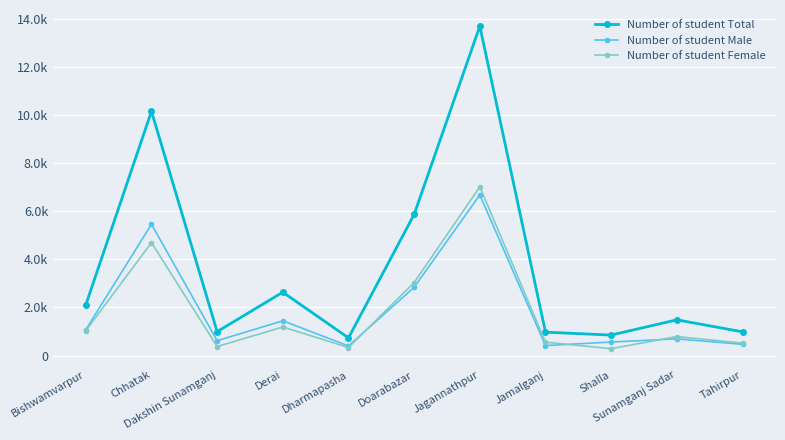

Which series has the largest range (max minus min)?

Number of student Total